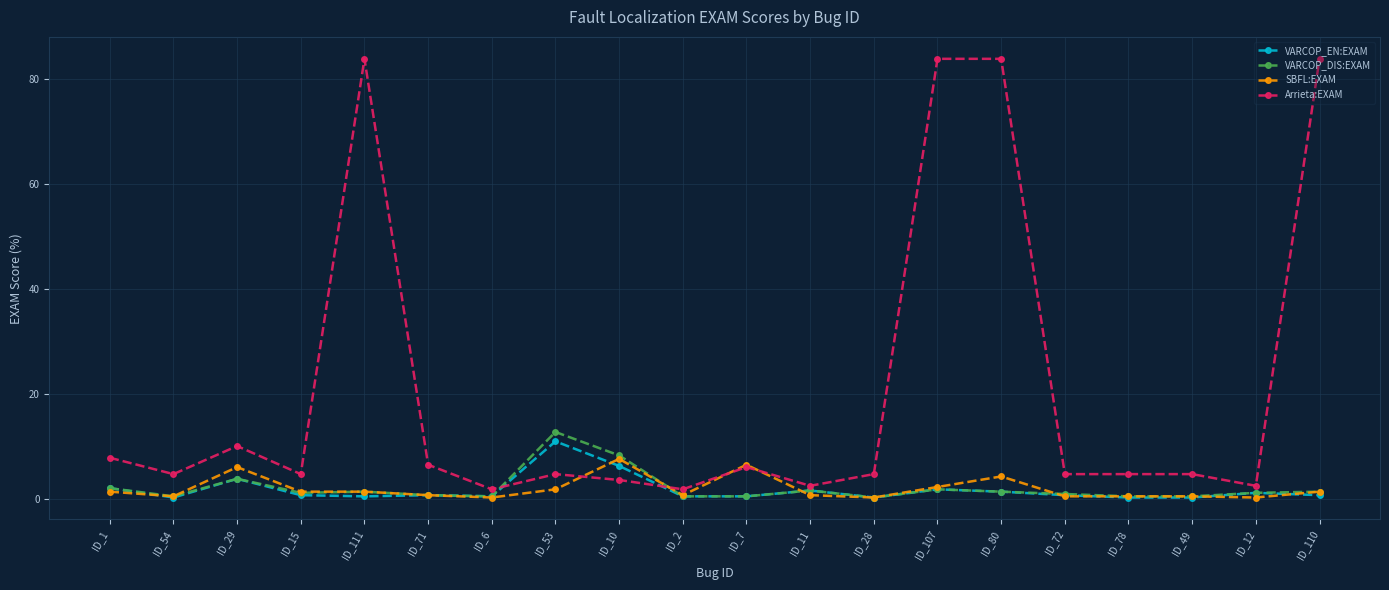

Between ID_54 and ID_29, which series saw the biggest shift?

SBFL:EXAM